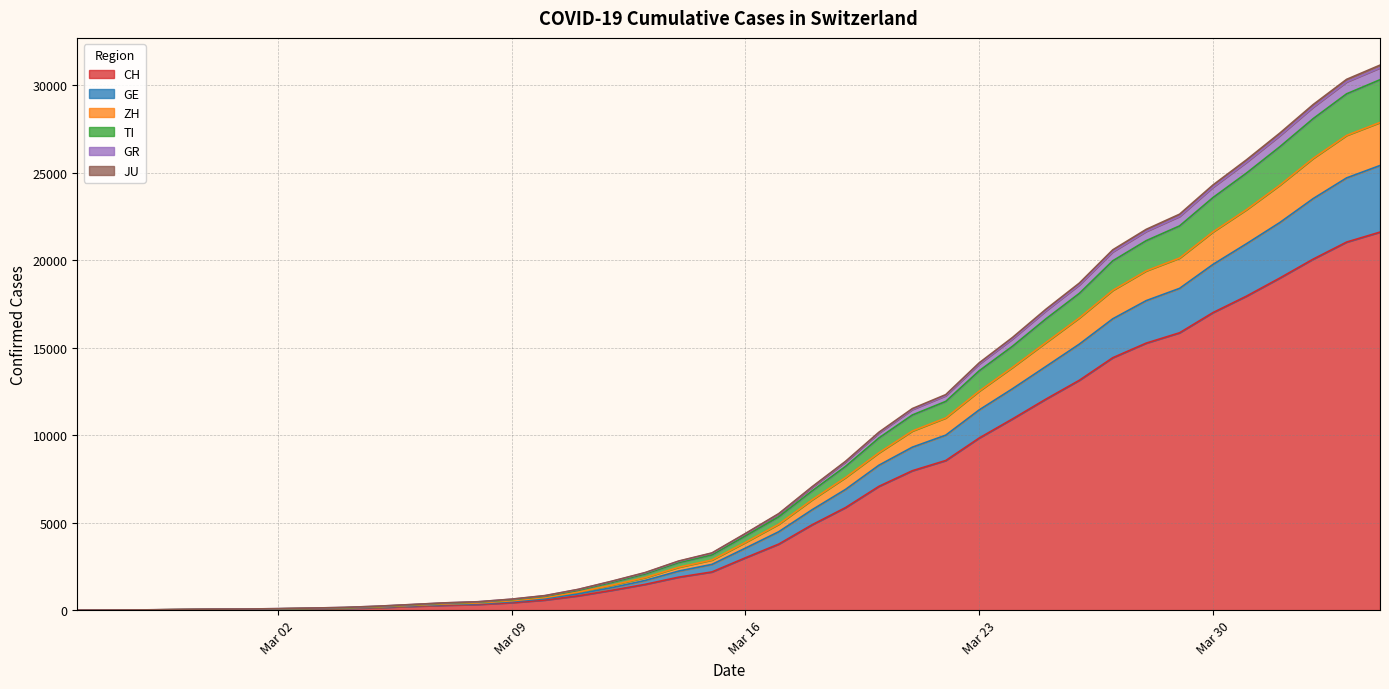

What is the maximum value for CH?

21605